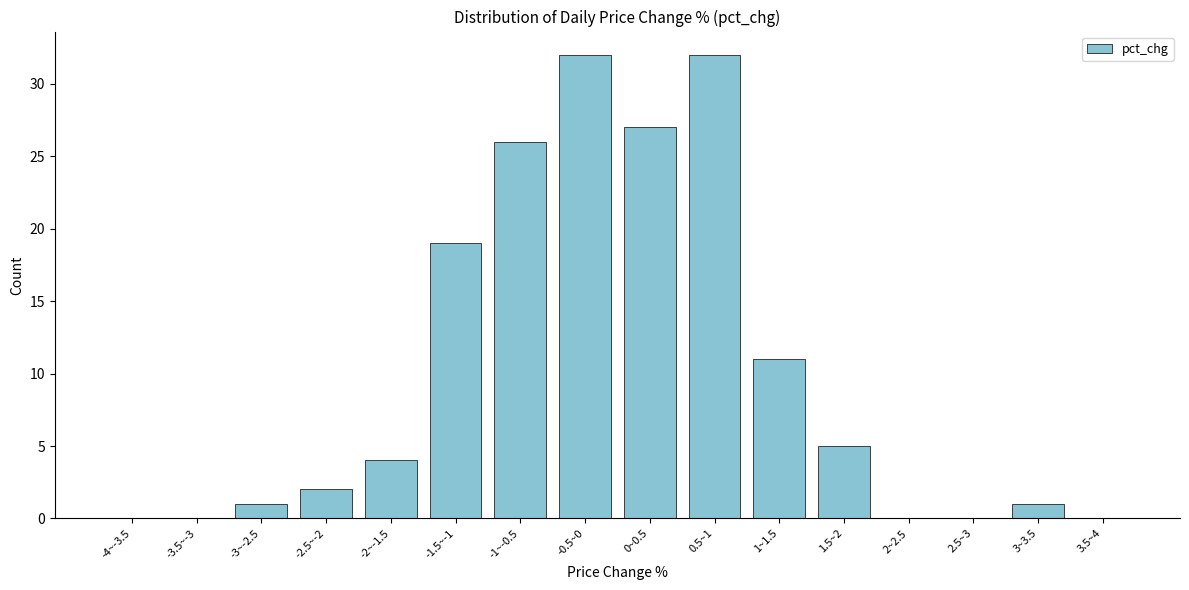

Reading left to right, what are all the values shown in this chart?

-4~-3.5=0	-3.5~-3=0	-3~-2.5=1	-2.5~-2=2	-2~-1.5=4	-1.5~-1=19	-1~-0.5=26	-0.5~0=32	0~0.5=27	0.5~1=32	1~1.5=11	1.5~2=5	2~2.5=0	2.5~3=0	3~3.5=1	3.5~4=0